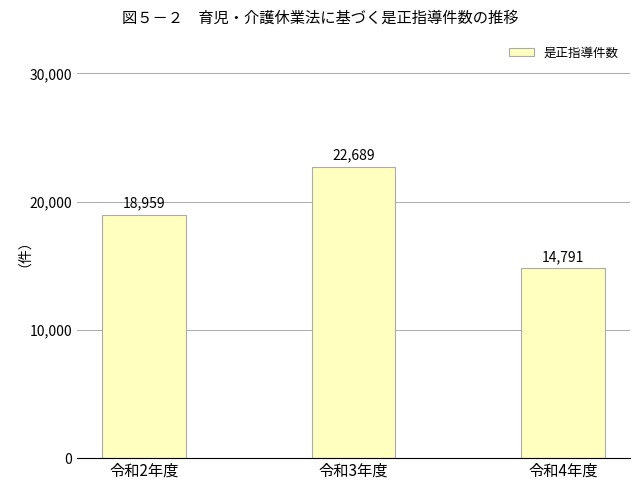

Is it true that the value at 令和3年度 is 39976?

False